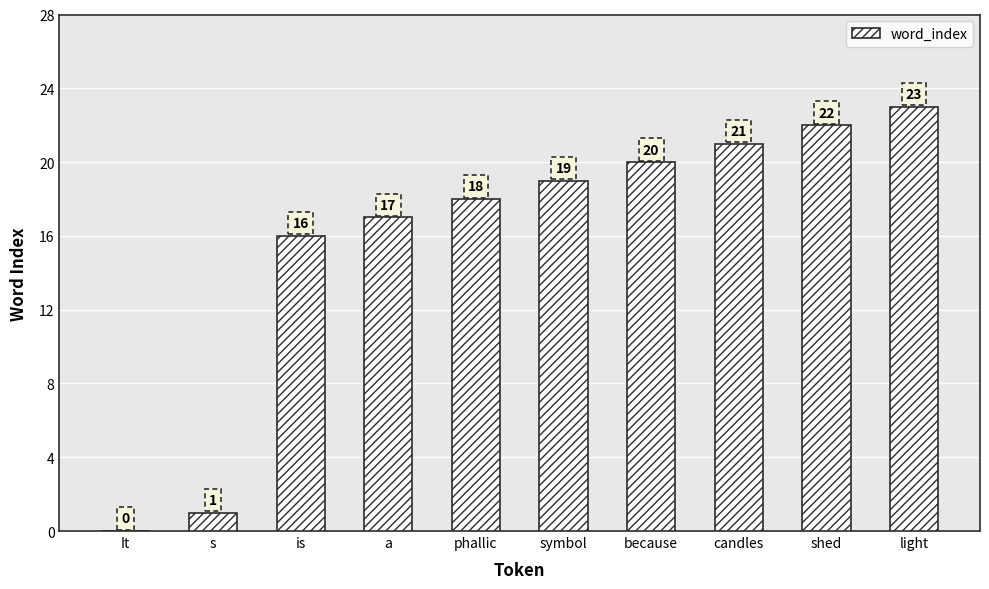

Read the value at because.

20